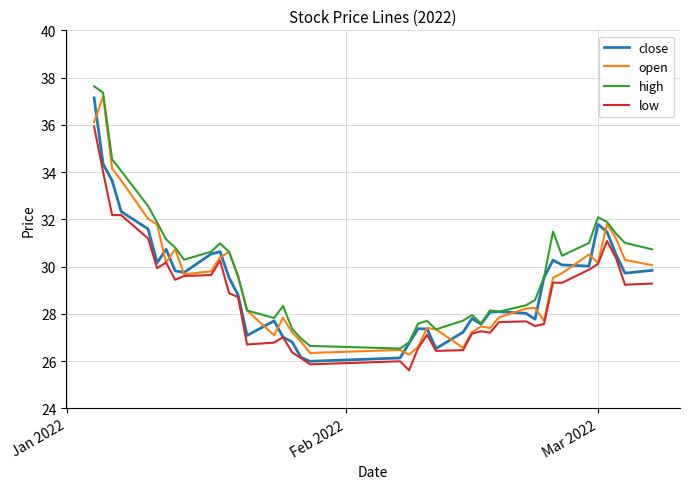

What is the minimum value shown in the chart?

25.6